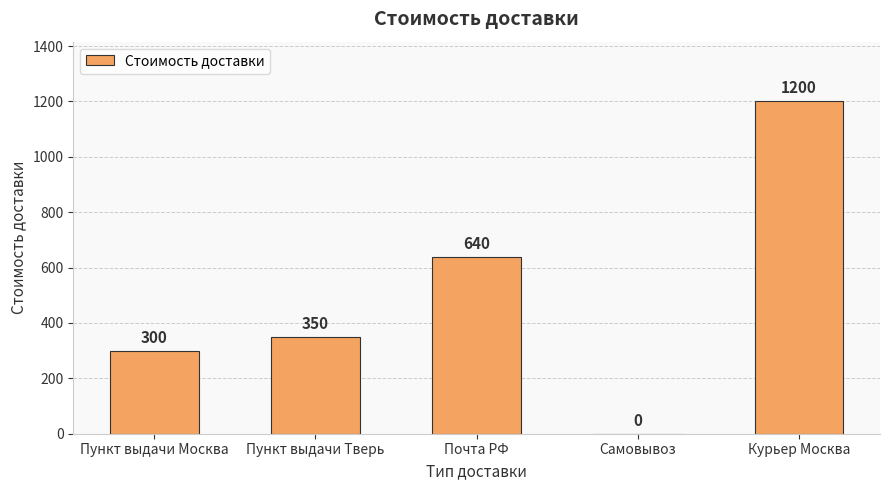

What is the sum of the values at Курьер Москва and Пункт выдачи Москва?

1500